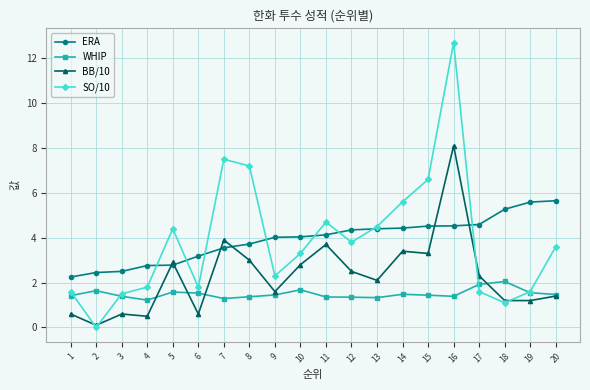

What are all the series names shown in the legend?

ERA, WHIP, BB/10, SO/10